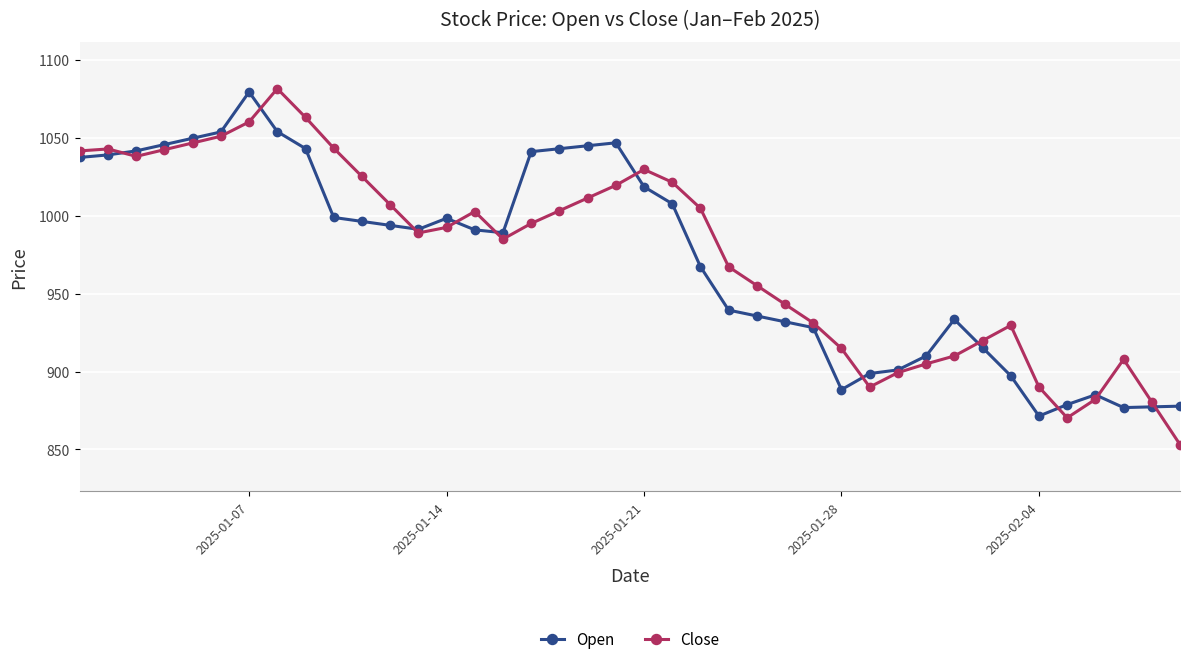

What is the value of the Open point at the 14th from the left?

998.4